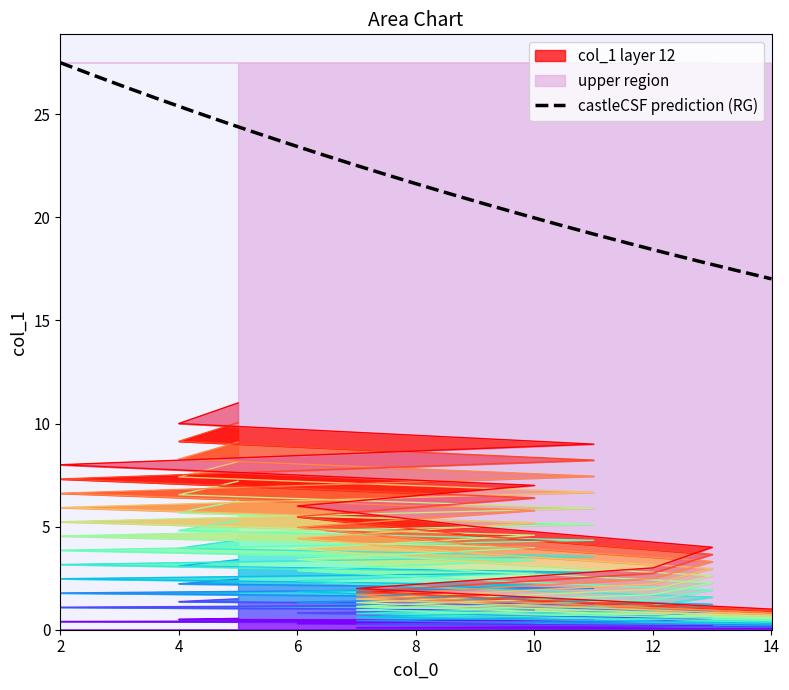

Rank the categories by value from highest to lowest.

5, 4, 11, 2, 10, 6, 9, 13, 12, 7, 14